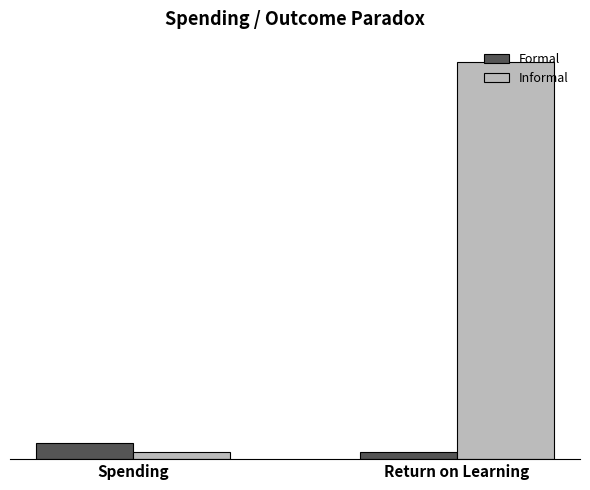

The Informal series shows 8008 at Spending. True or false?

False